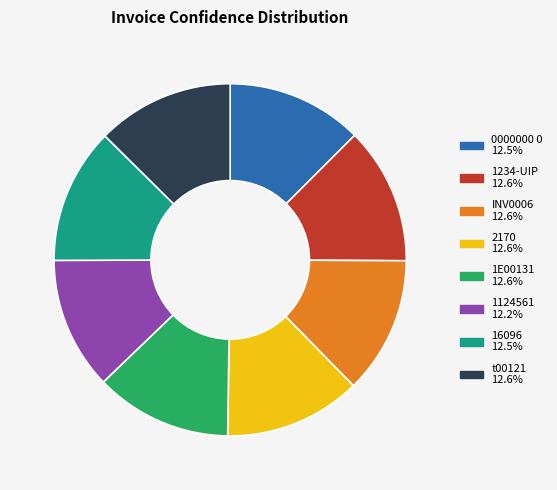

Is there any slice that represents more than half of the pie?

No